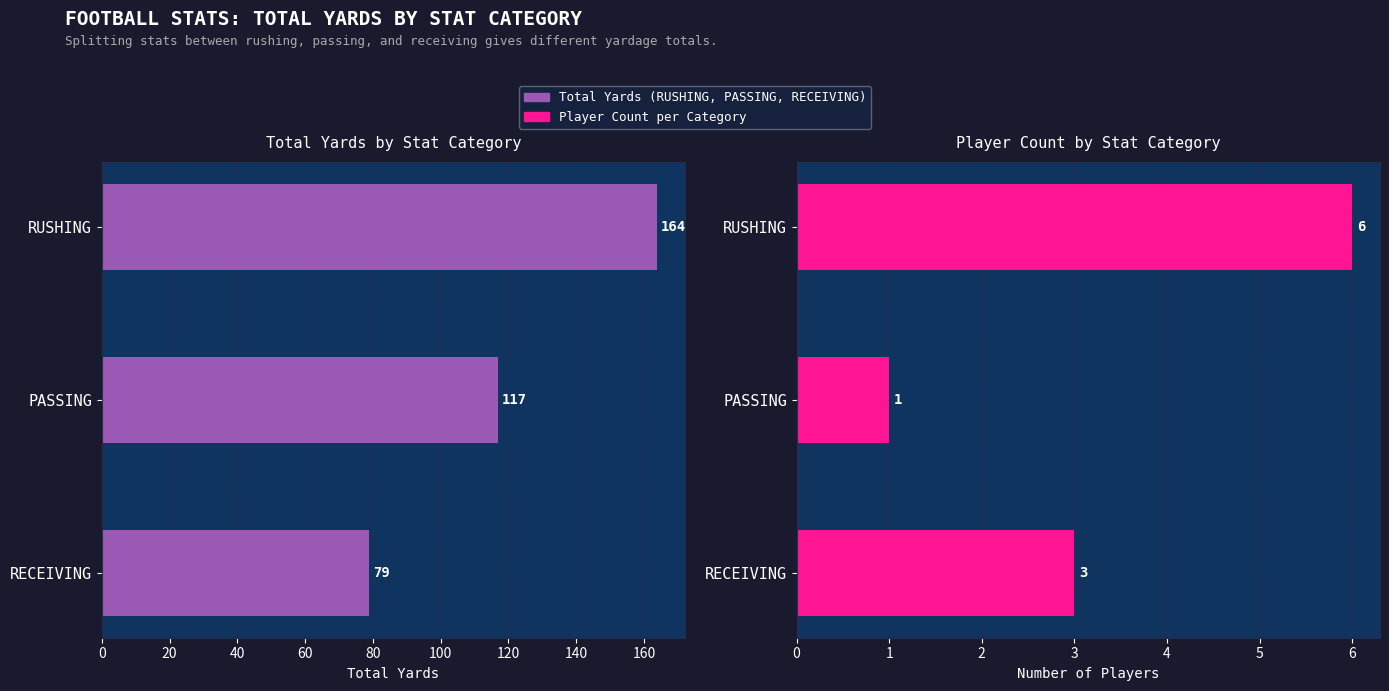

How many values in the Total Yards (YDS) series are below 117?

1